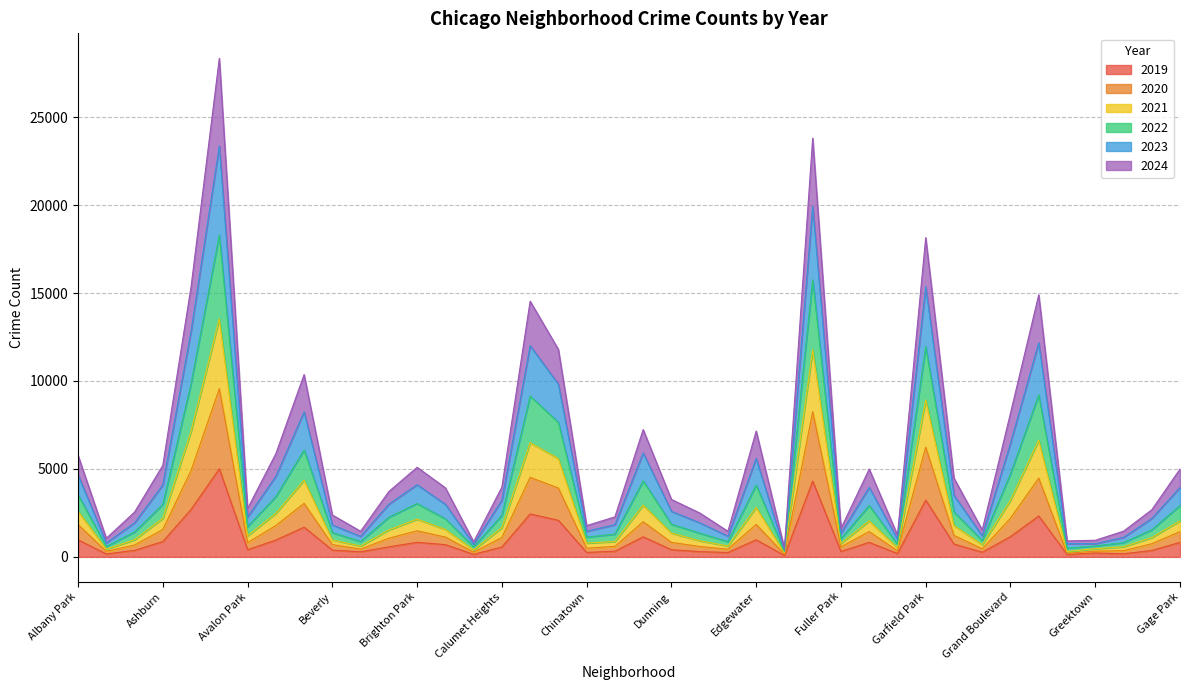

What is the label of the 40th point from the right?

Albany Park